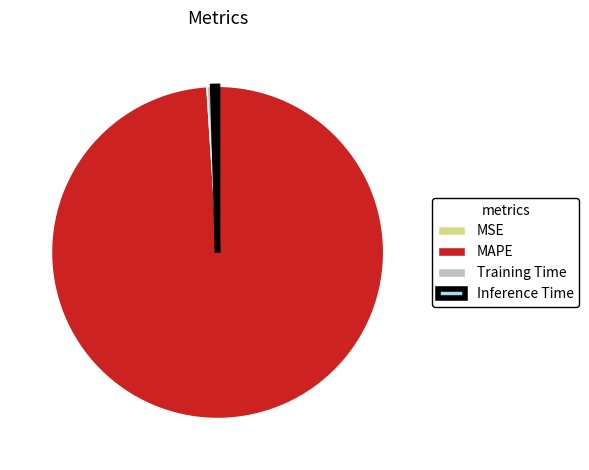

Which has a higher value, MAPE or Inference Time?

MAPE